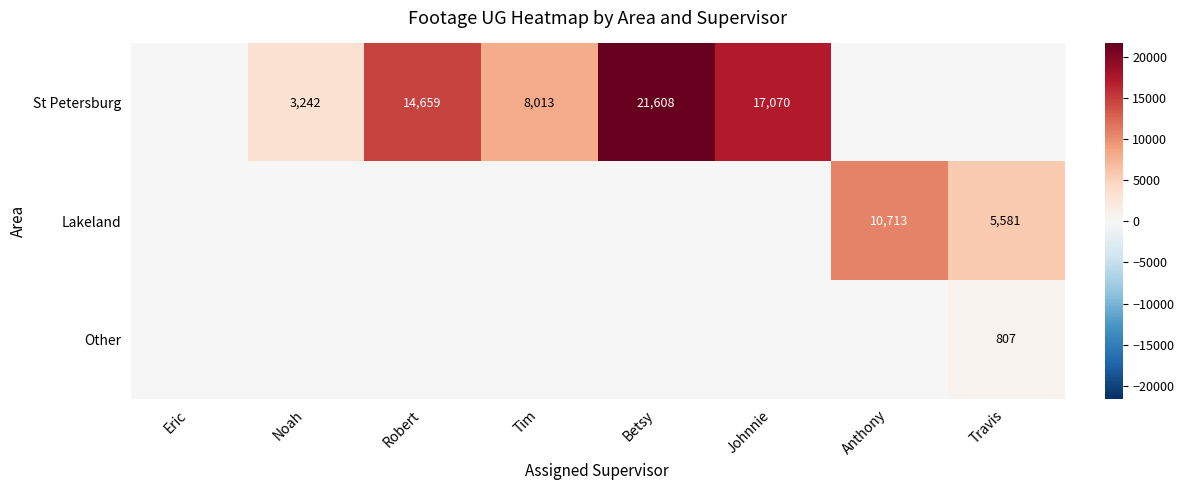

What is the sum of the St Petersburg values at Robert and Johnnie?

31729